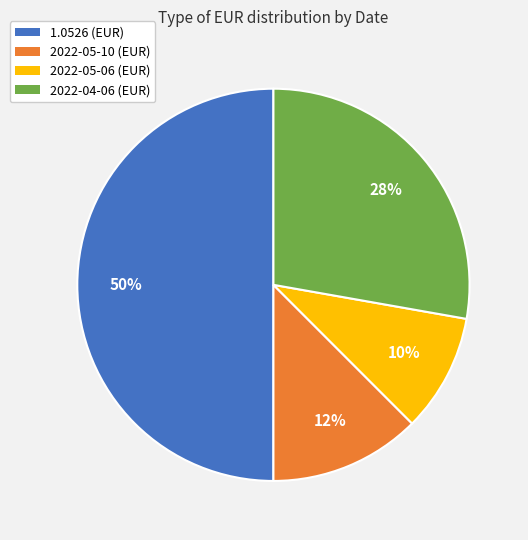

To the nearest percent, what is the combined percentage of 2022-05-06 and 1.0526?

60%